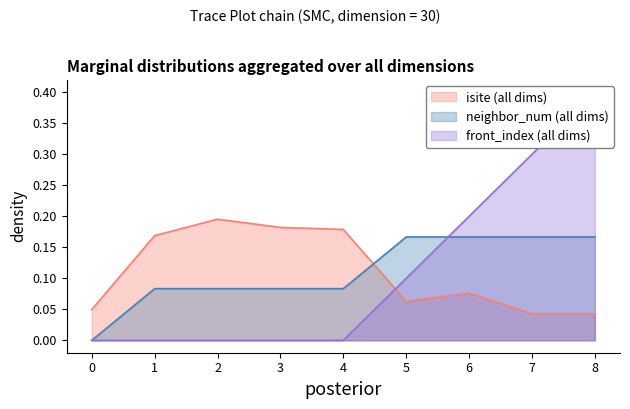

Is it true that isite equals 0.0 at 7?

False